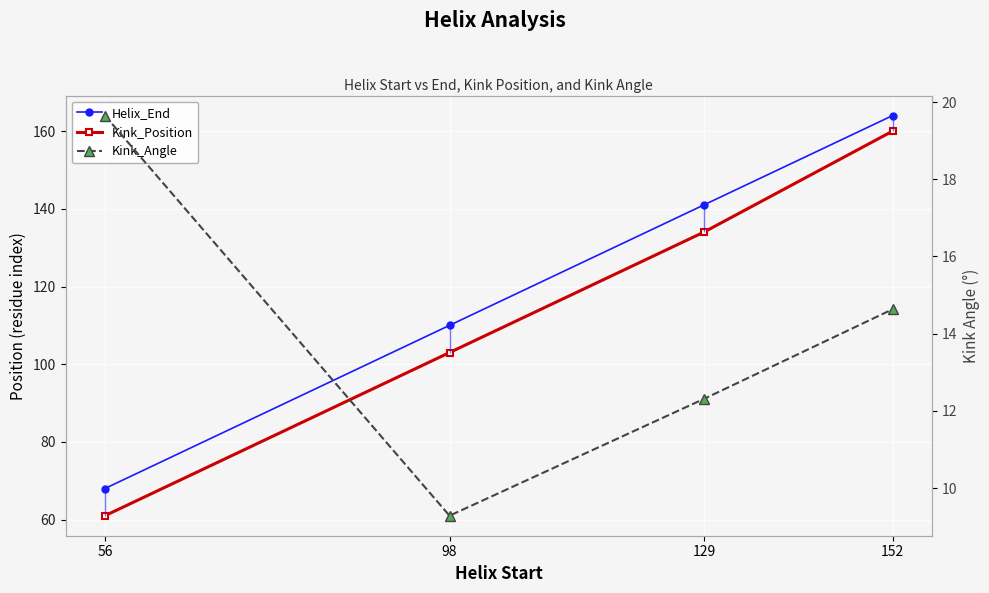

What is the value of the Kink_Position point at the 3rd from the left?

134.0